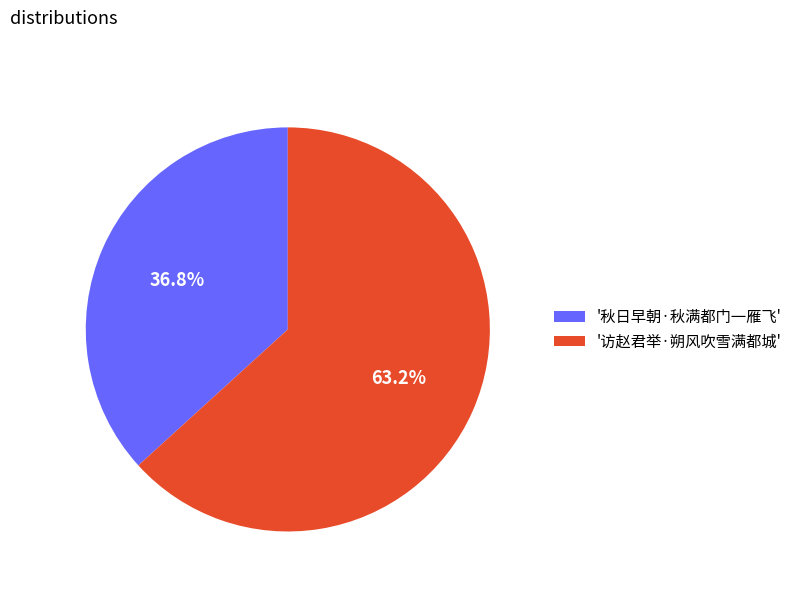

Between '访赵君举·朔风吹雪满都城' and '秋日早朝·秋满都门一雁飞', which is larger?

'访赵君举·朔风吹雪满都城'